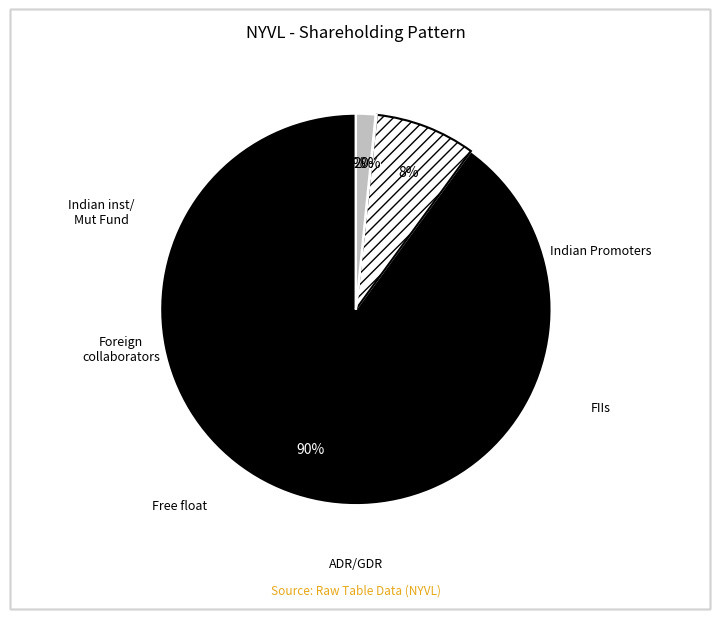

To the nearest percent, what is the average slice percentage?

17%